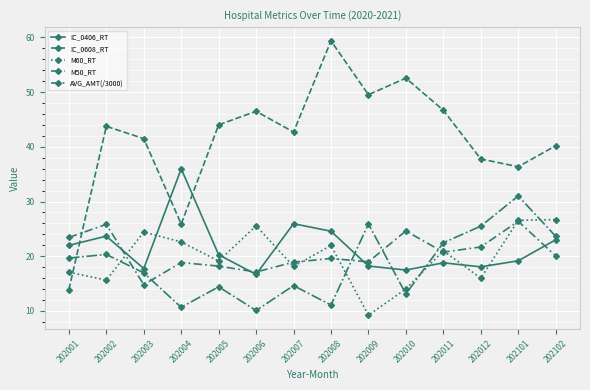

How many lines are shown in the chart?

5